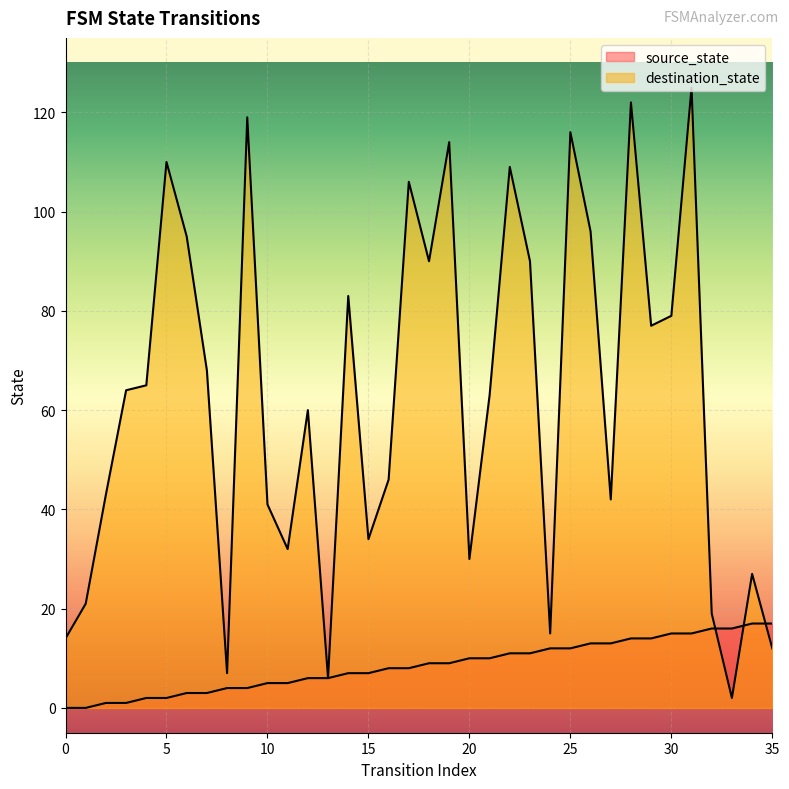

Rank the series at 21 from highest to lowest value.

destination_state, source_state